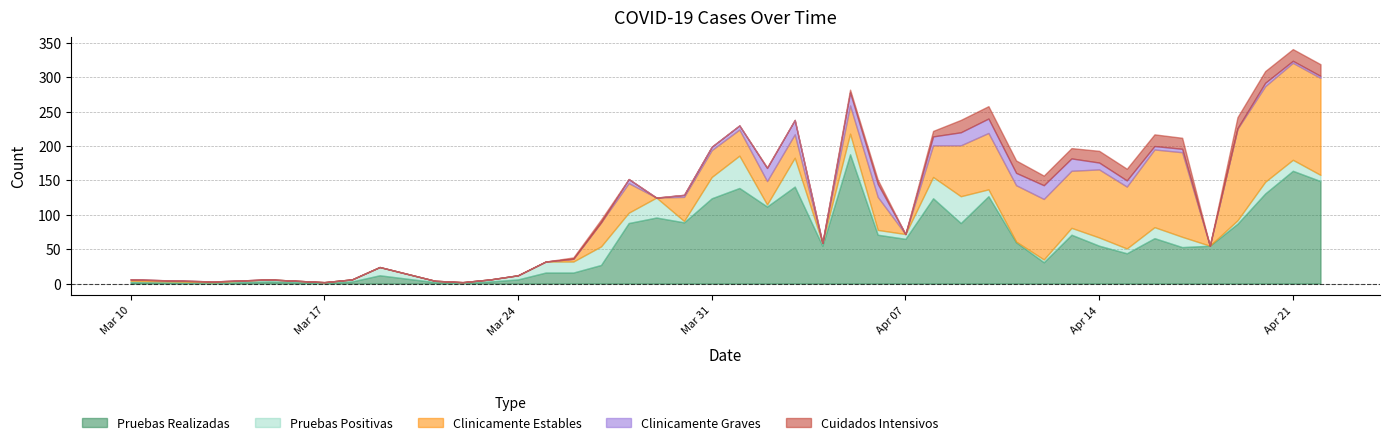

True or false: Pruebas Realizadas has a value of 164 at 2020-04-21.

True